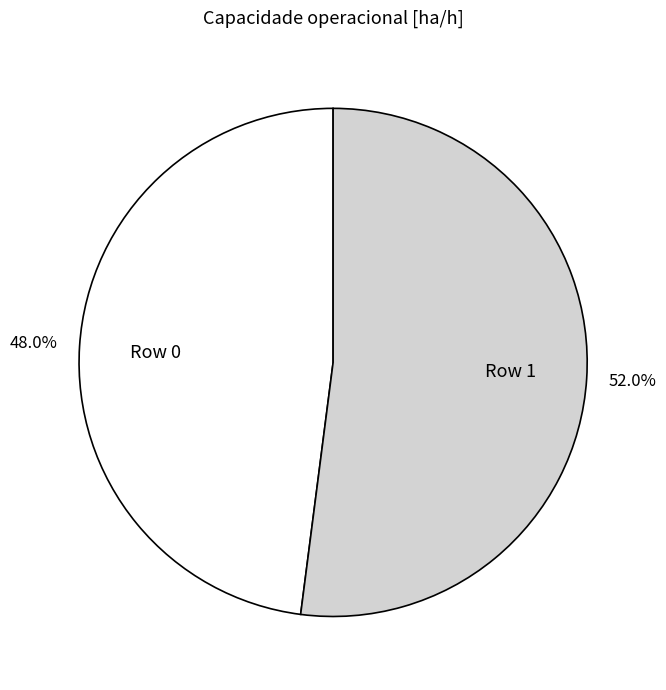

Count the number of slices in the pie.

2